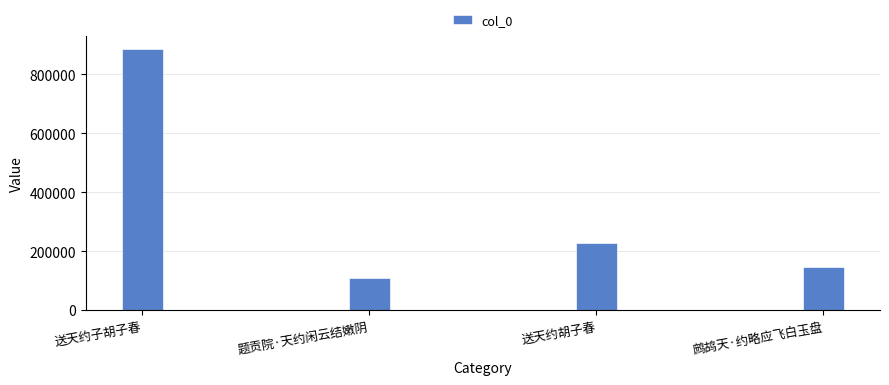

Reading right to left, extract all data points from this chart.

146898	226970	109492	886869